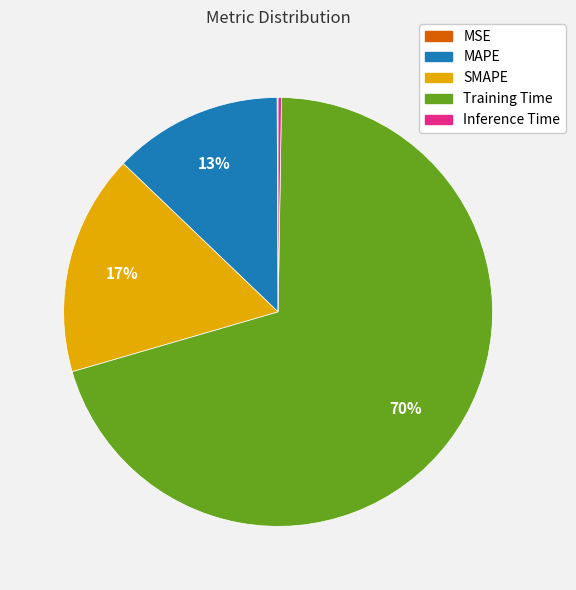

What is the majority slice?

Training Time